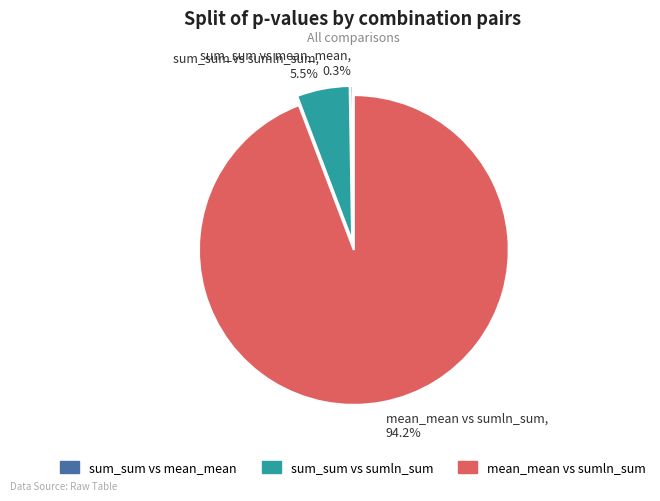

To the nearest percent, what is the difference between the largest and smallest slice percentages?

94%